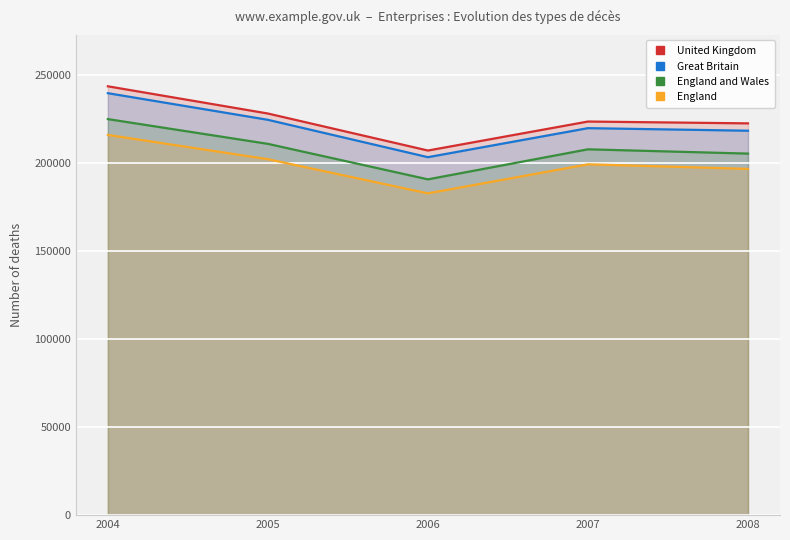

What is the value of the England and Wales point at the 1st from the left?

224985